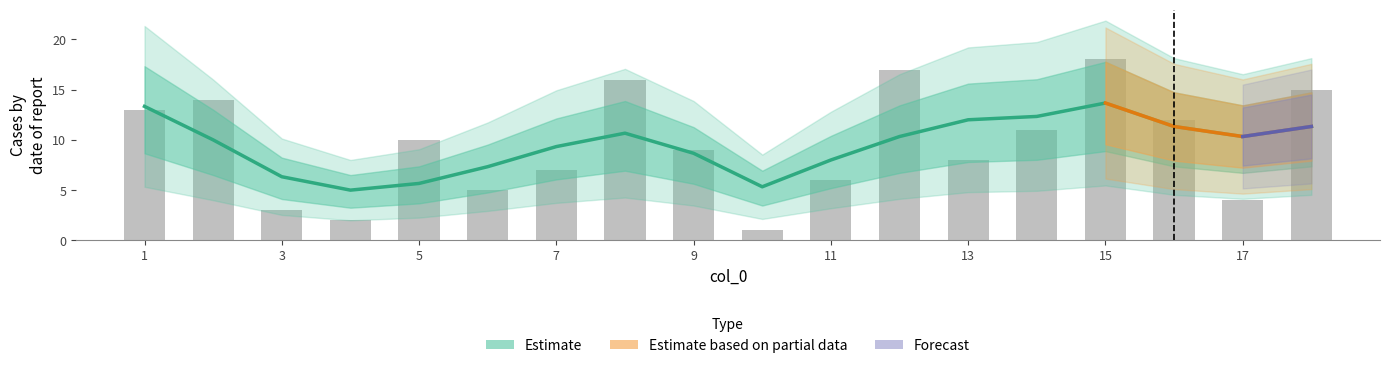

Reading left to right, transcribe all the data shown in this chart.

1	2	3	4	5	6	7	8	9	10	11	12	13	14	15	16	17	18